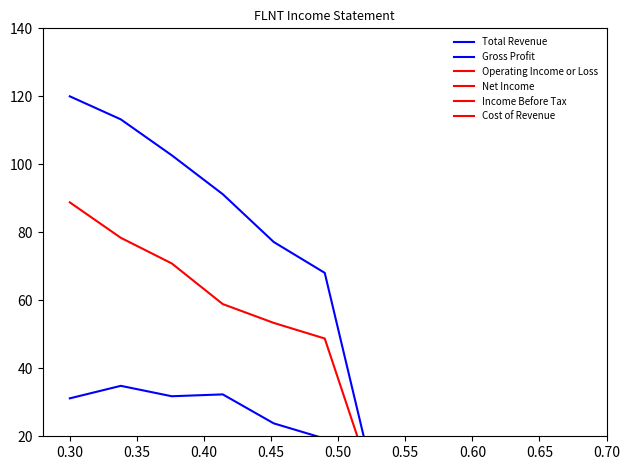

What is the average value of the Income Before Tax series?

-4.9